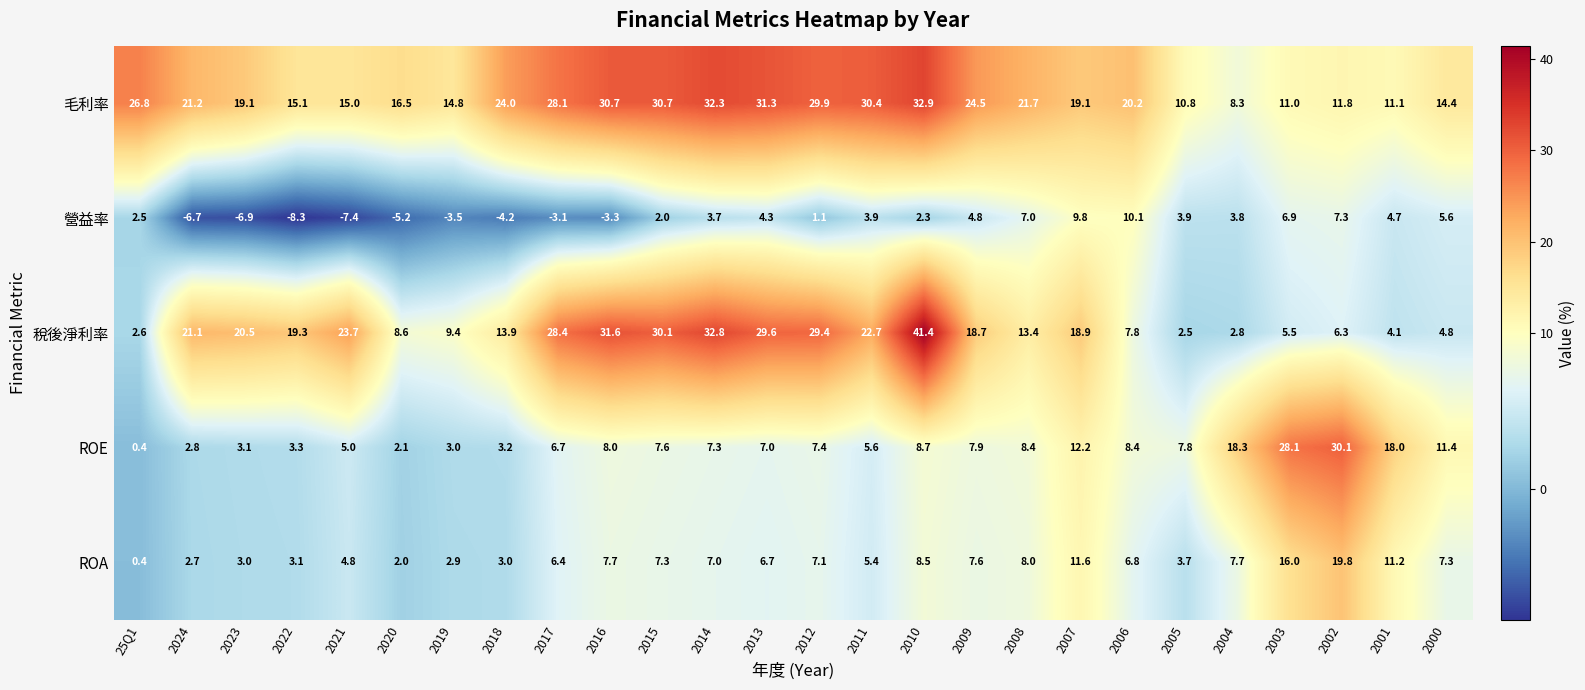

What is the total value across all series at 25Q1?

32.7